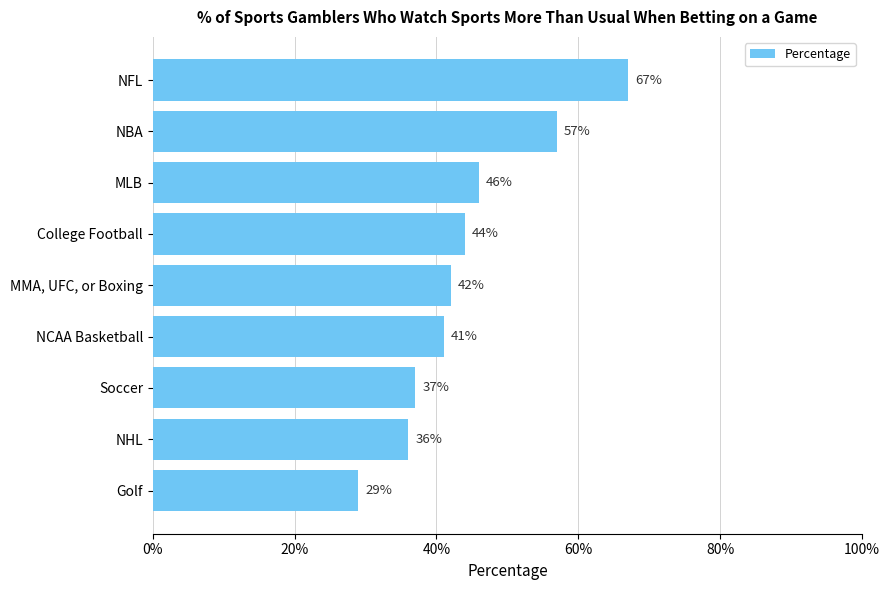

What is the label of the 3rd bar from the top?

MLB